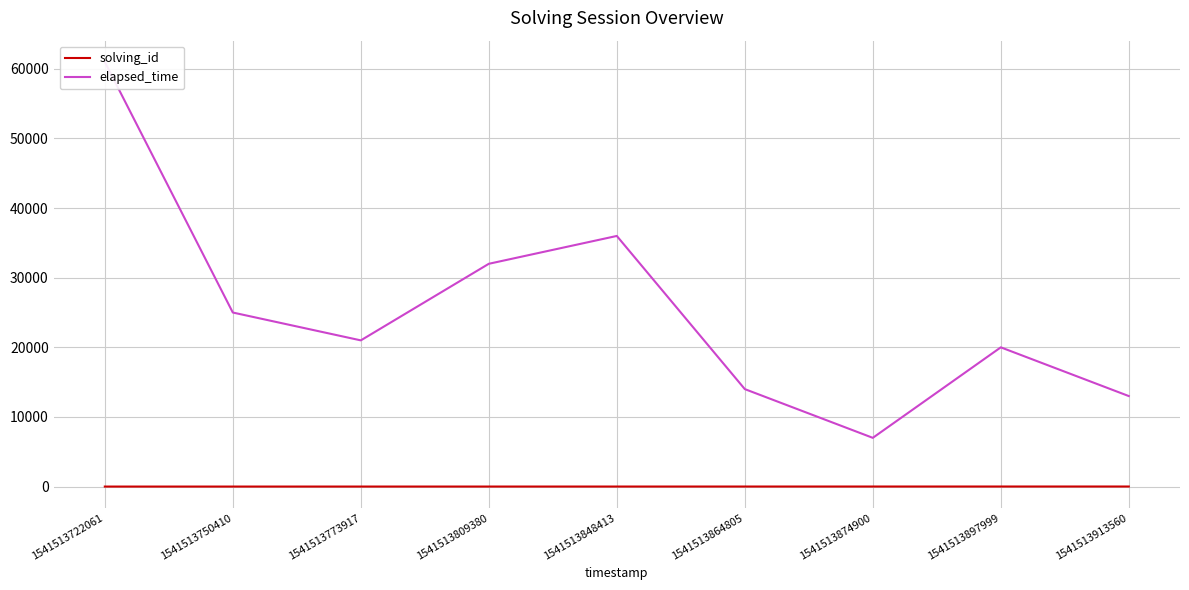

What is the value of the elapsed_time point at the 9th from the left?

13000